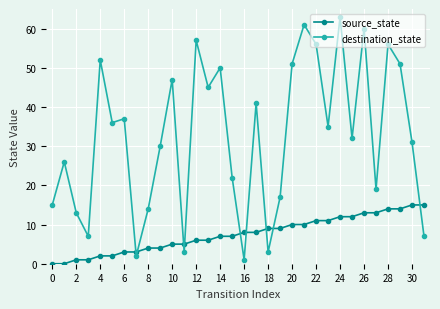

How many series are shown in this chart?

2